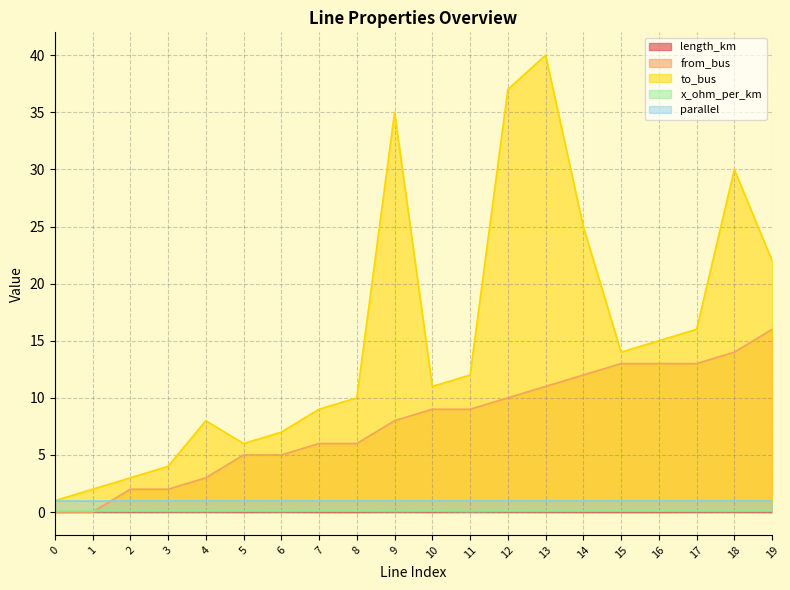

What is the greatest value displayed?

40.0